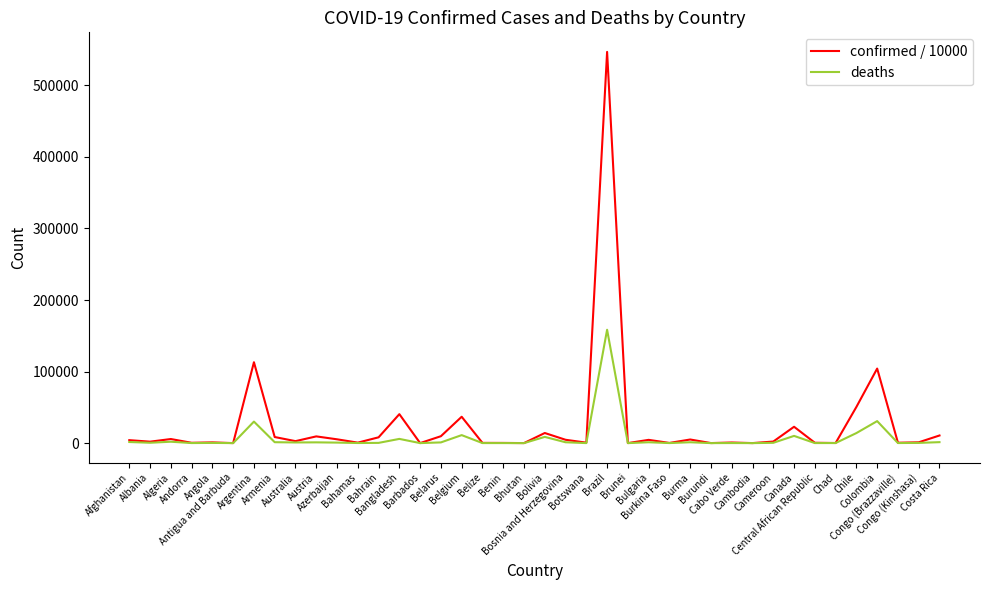

Which series has the widest spread of values?

confirmed / 10000